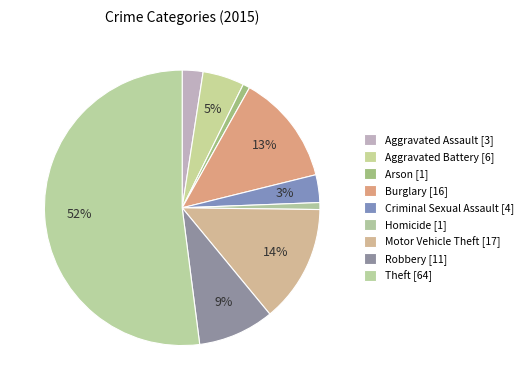

What is the smallest slice in the pie chart?

Arson